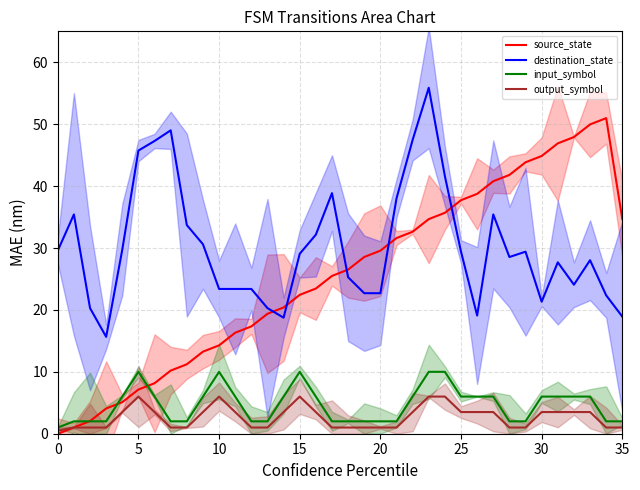

Between 28 and 32, which series saw the biggest shift?

source_state